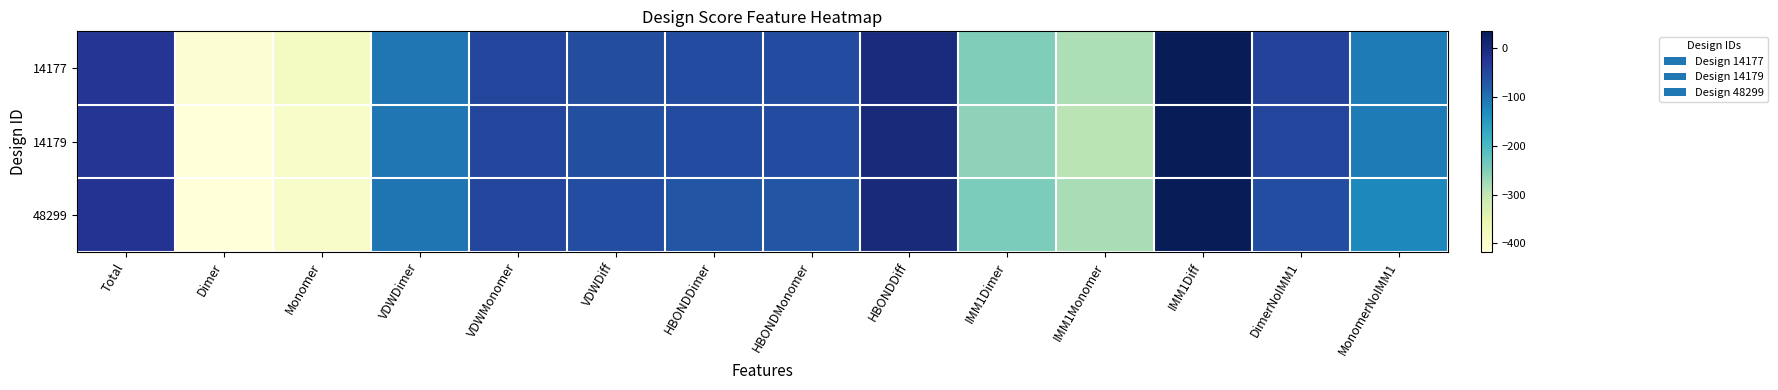

Between HBONDDiff and VDWMonomer, which is larger?

HBONDDiff